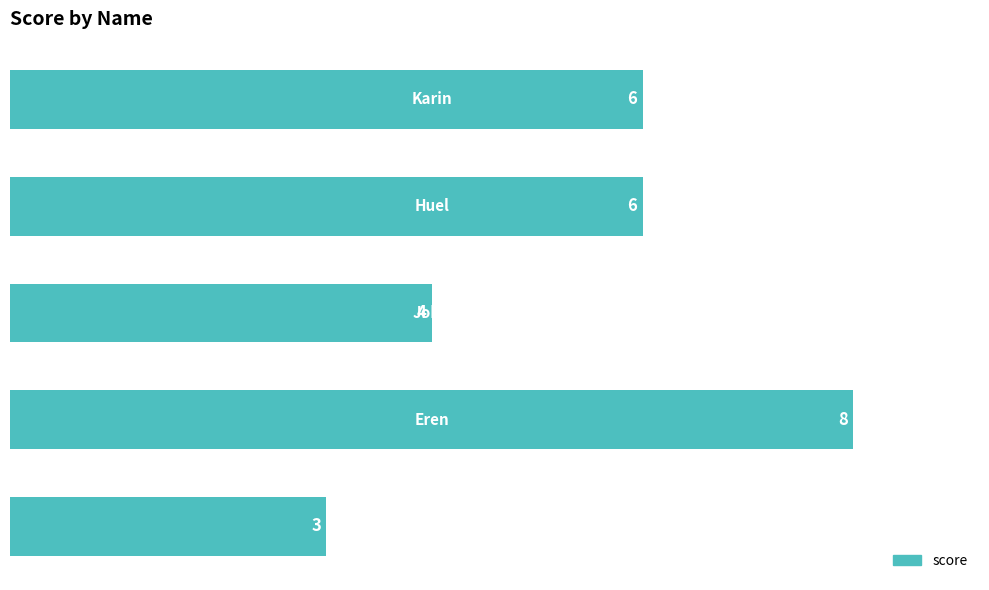

Reading top to bottom, transcribe all the data shown in this chart.

6	6	4	8	3